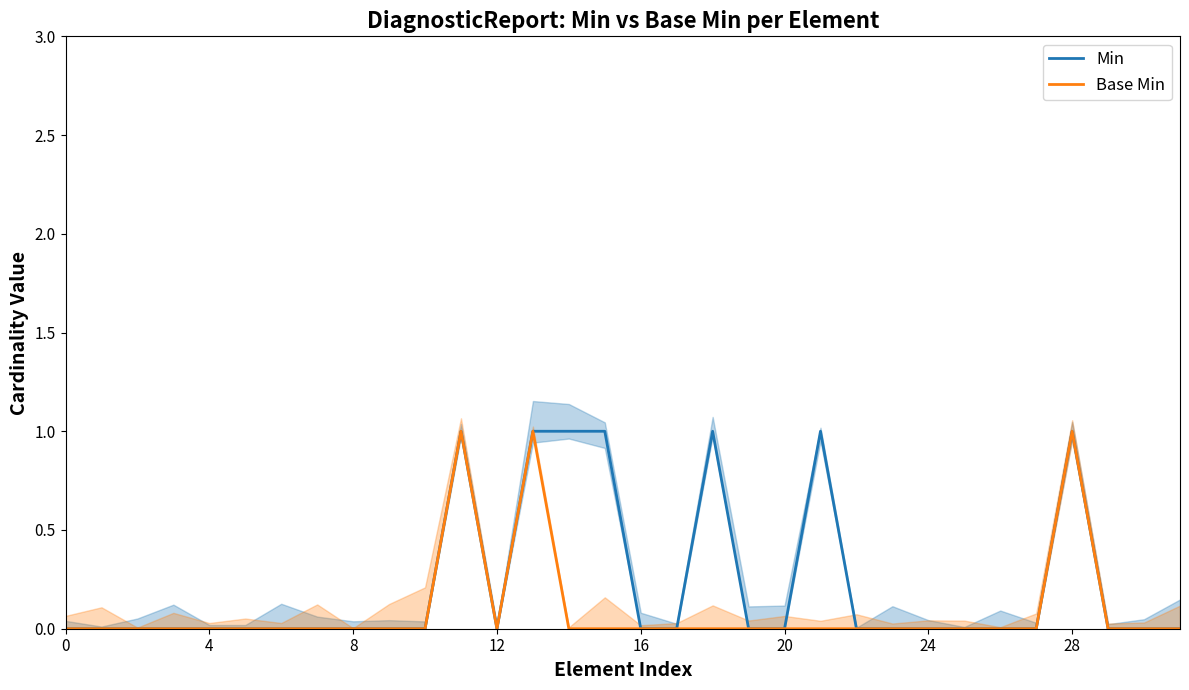

Is it true that Base Min equals 1 at 16?

False